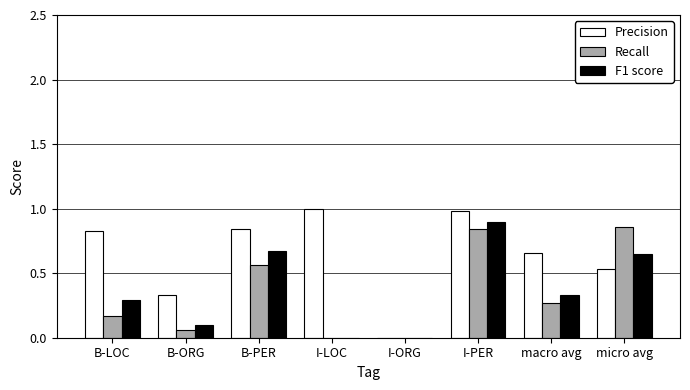

At which label does F1 score reach its peak?

I-PER